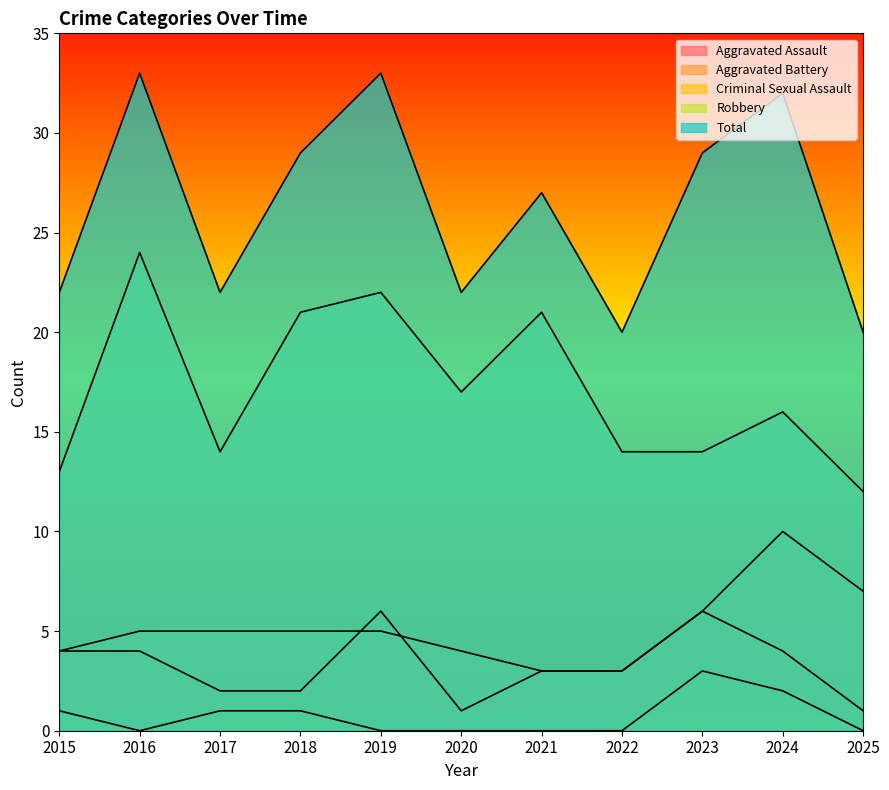

What is the maximum value for Aggravated Battery?

10